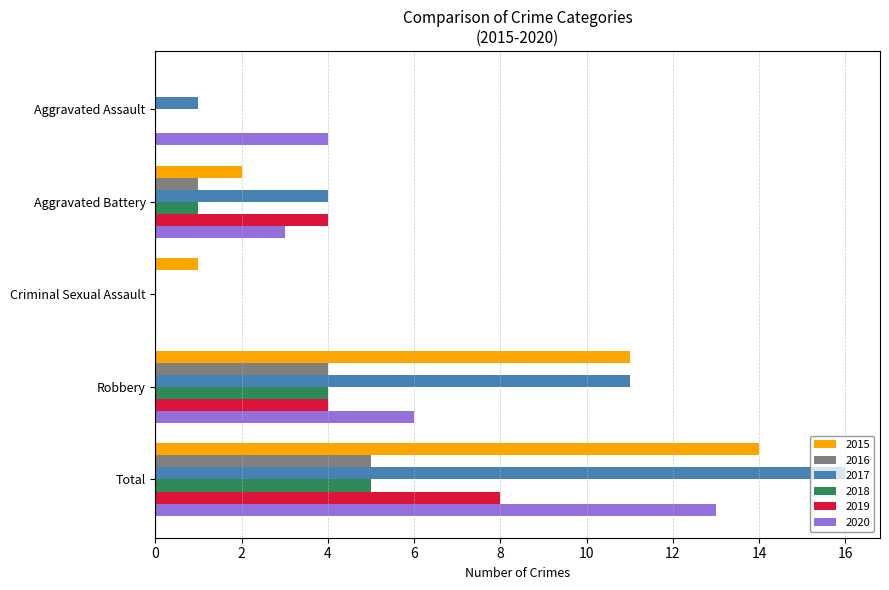

Count the number of categories in the chart.

5